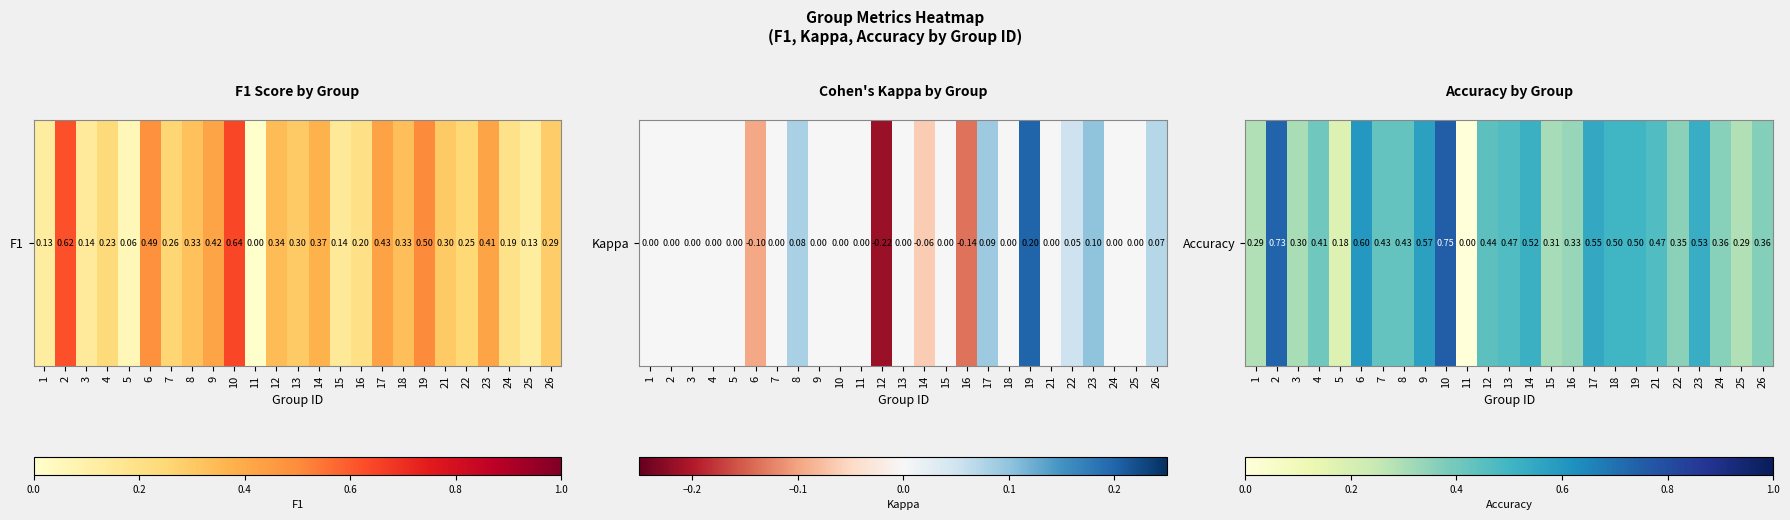

What is the greatest value displayed?

0.8